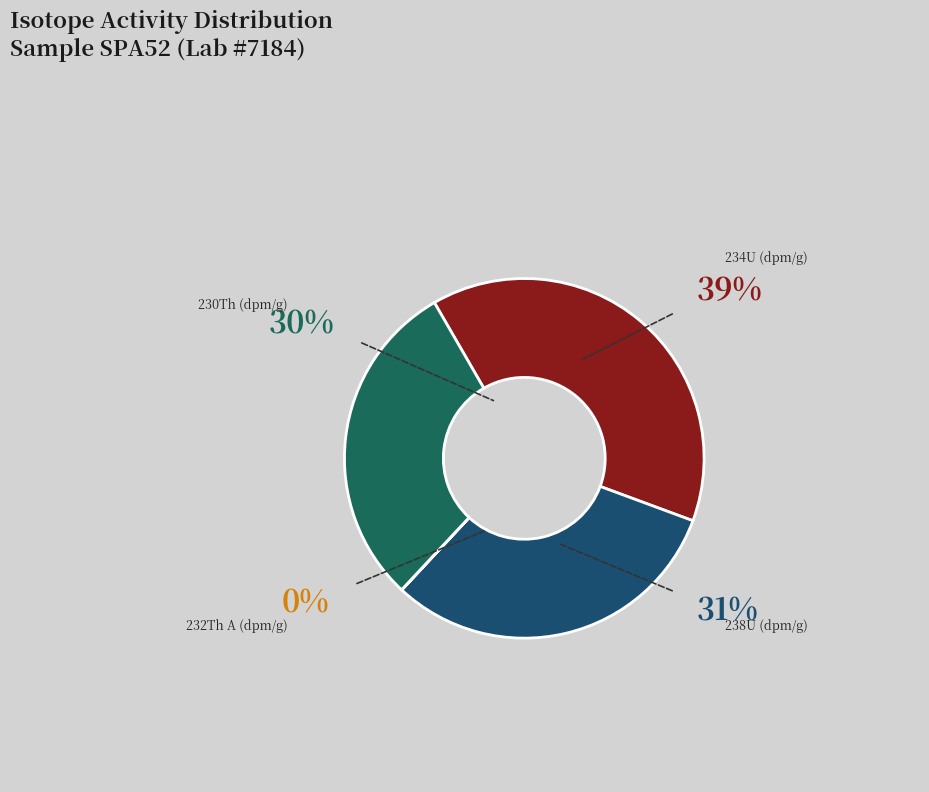

To the nearest percent, what is the average slice percentage?

25%